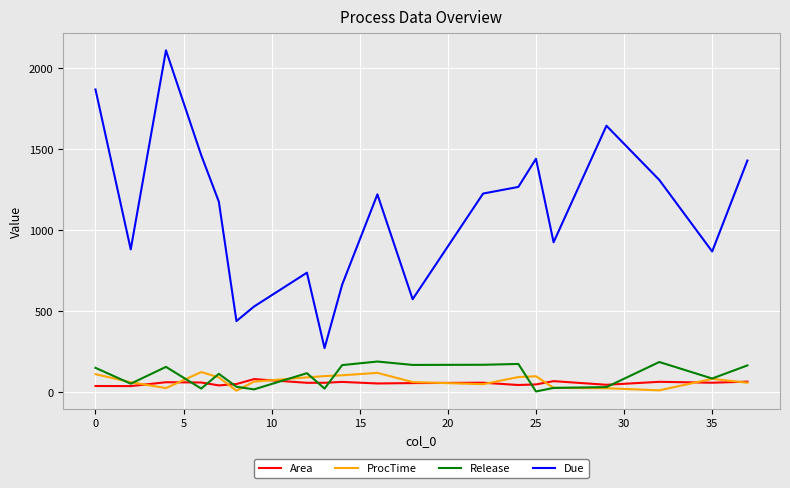

True or false: Due and Area cross at least once.

False